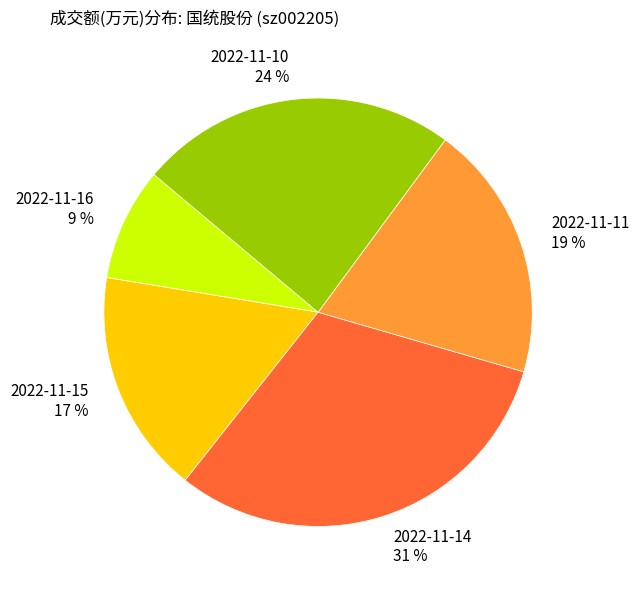

Which category has the smallest portion of the pie?

2022-11-16